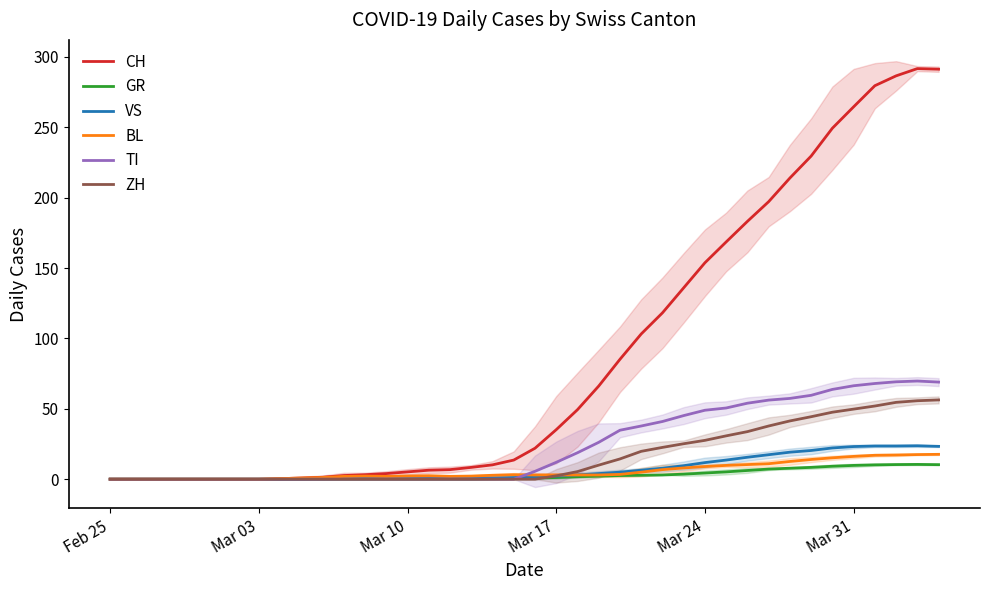

What is the maximum value for VS?

23.8